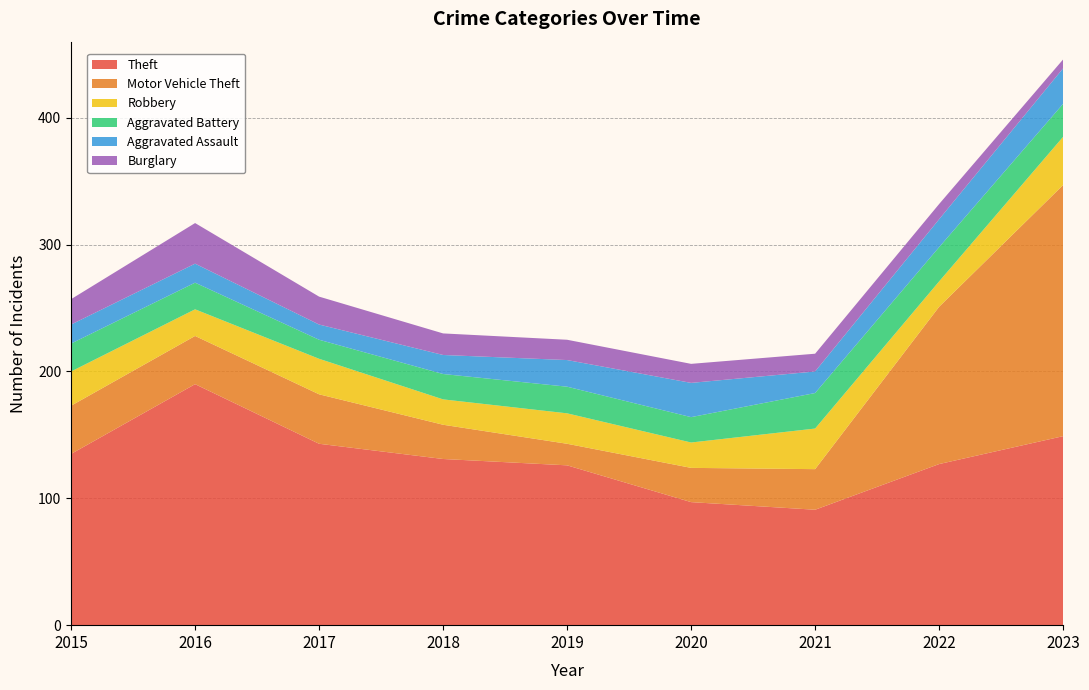

Reading left to right, transcribe all the data shown in this chart.

Theft: 2015=135	2016=190	2017=143	2018=131	2019=126	2020=97	2021=91	2022=127	2023=149
Motor Vehicle Theft: 2015=38	2016=38	2017=39	2018=27	2019=17	2020=27	2021=32	2022=124	2023=198
Robbery: 2015=27	2016=21	2017=28	2018=20	2019=24	2020=20	2021=32	2022=20	2023=38
Aggravated Battery: 2015=22	2016=21	2017=15	2018=20	2019=21	2020=20	2021=28	2022=27	2023=26
Aggravated Assault: 2015=15	2016=15	2017=12	2018=15	2019=21	2020=27	2021=17	2022=22	2023=28
Burglary: 2015=20	2016=32	2017=22	2018=17	2019=16	2020=15	2021=14	2022=12	2023=7